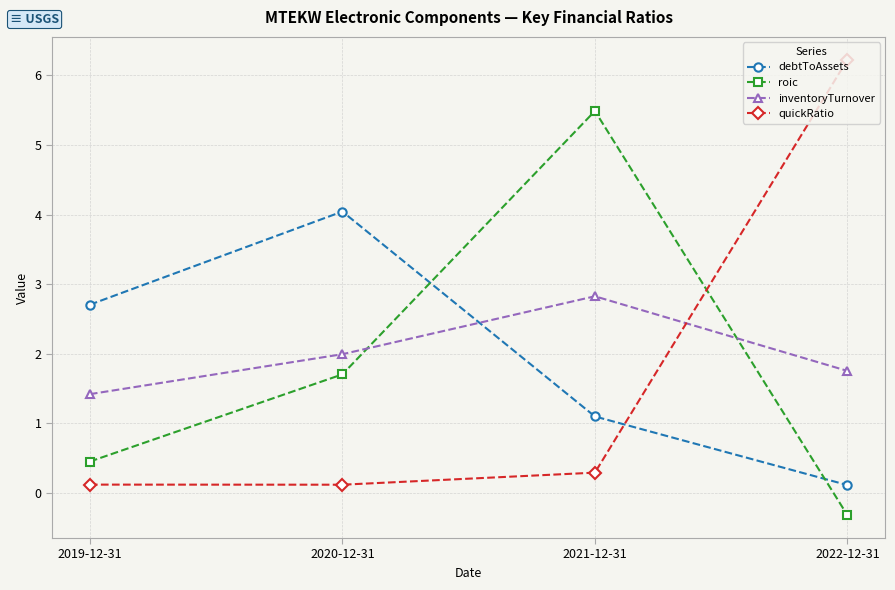

Rank the series at 2021-12-31 from highest to lowest value.

roic, inventoryTurnover, debtToAssets, quickRatio